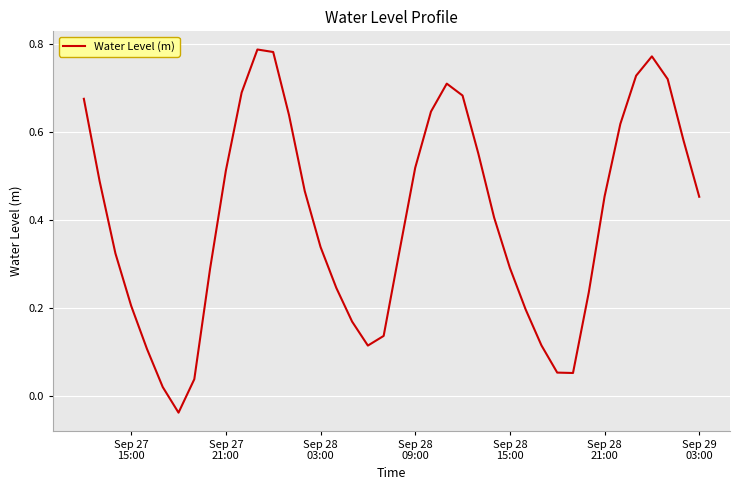

Does the chart display data point markers on the line(s)?

No